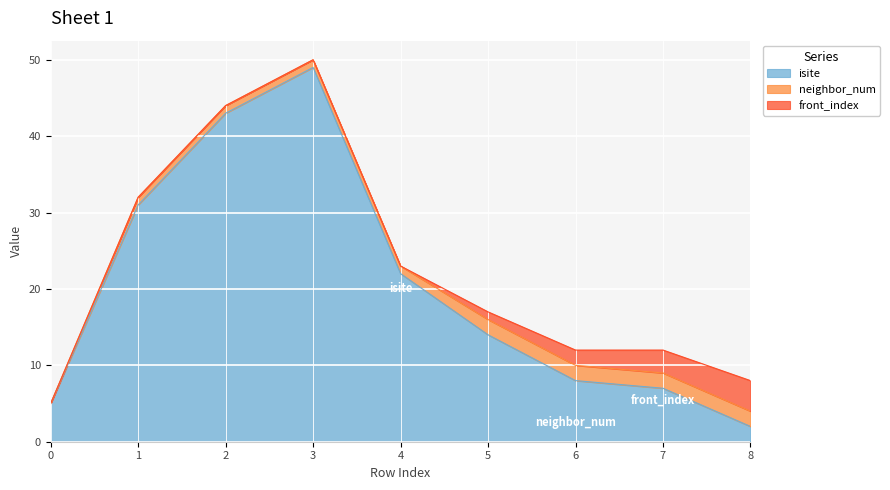

What are all the series names shown in the legend?

isite, neighbor_num, front_index